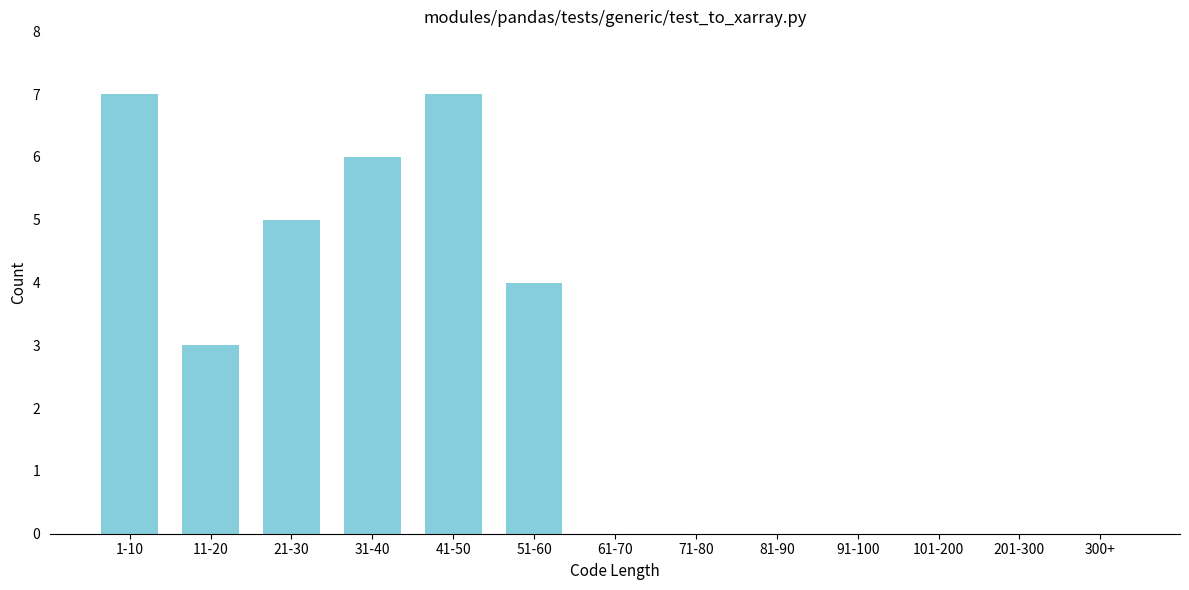

Reading left to right, transcribe all the data shown in this chart.

1-10=7	11-20=3	21-30=5	31-40=6	41-50=7	51-60=4	61-70=0	71-80=0	81-90=0	91-100=0	101-200=0	201-300=0	300+=0